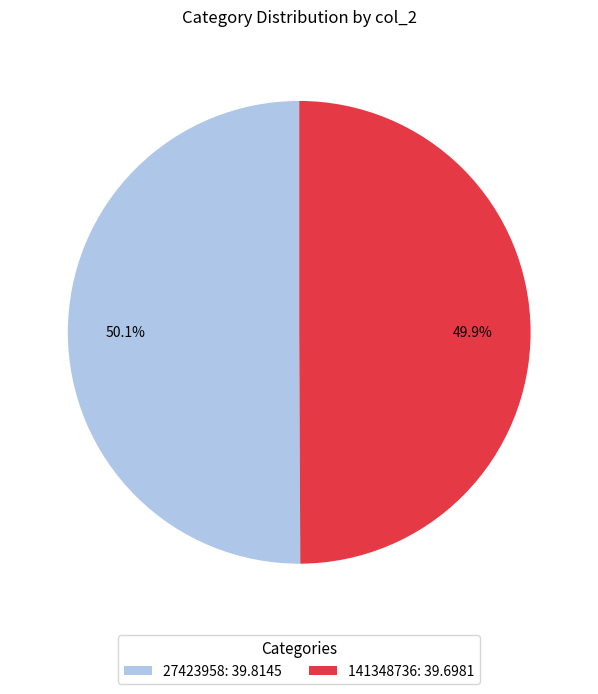

Is there a majority slice in this chart?

Yes